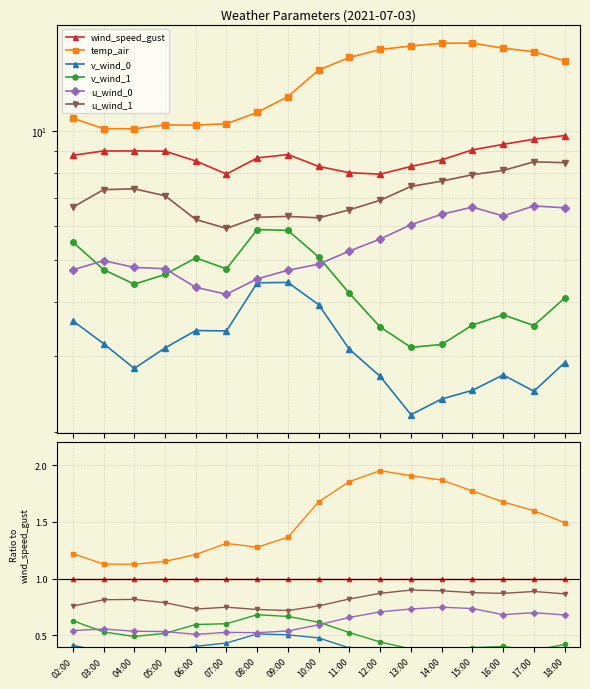

What is the total value across all series at 18:00?

4.8